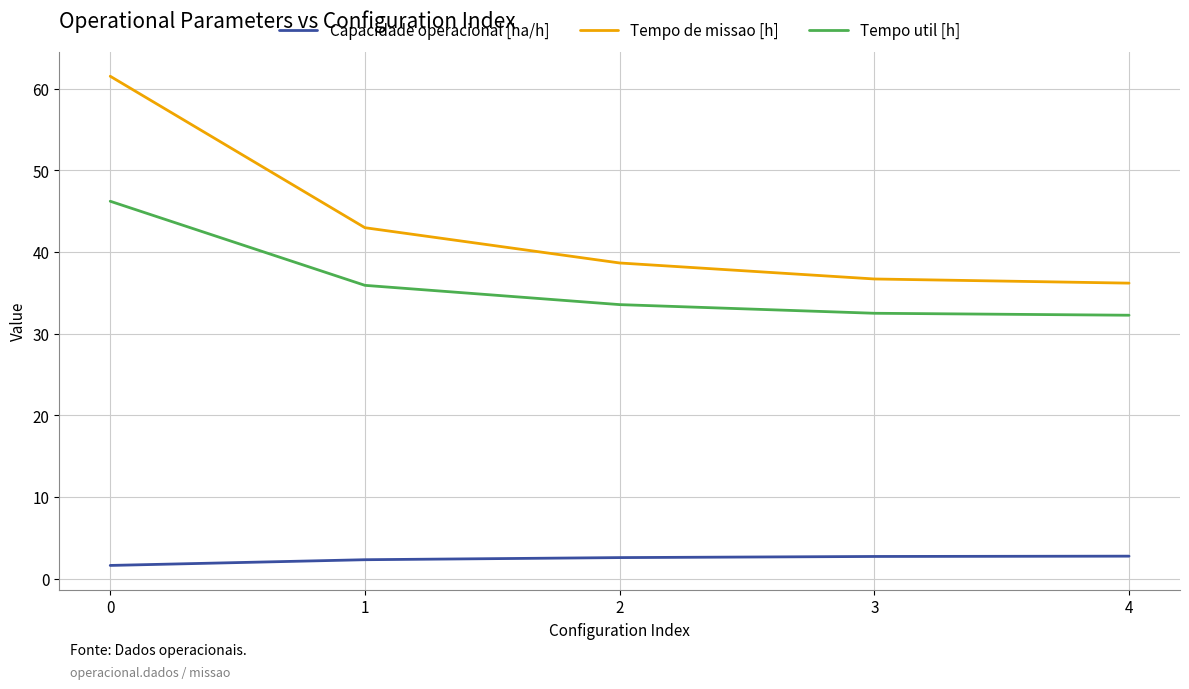

Which series has the largest total across all categories?

Tempo de missao [h]